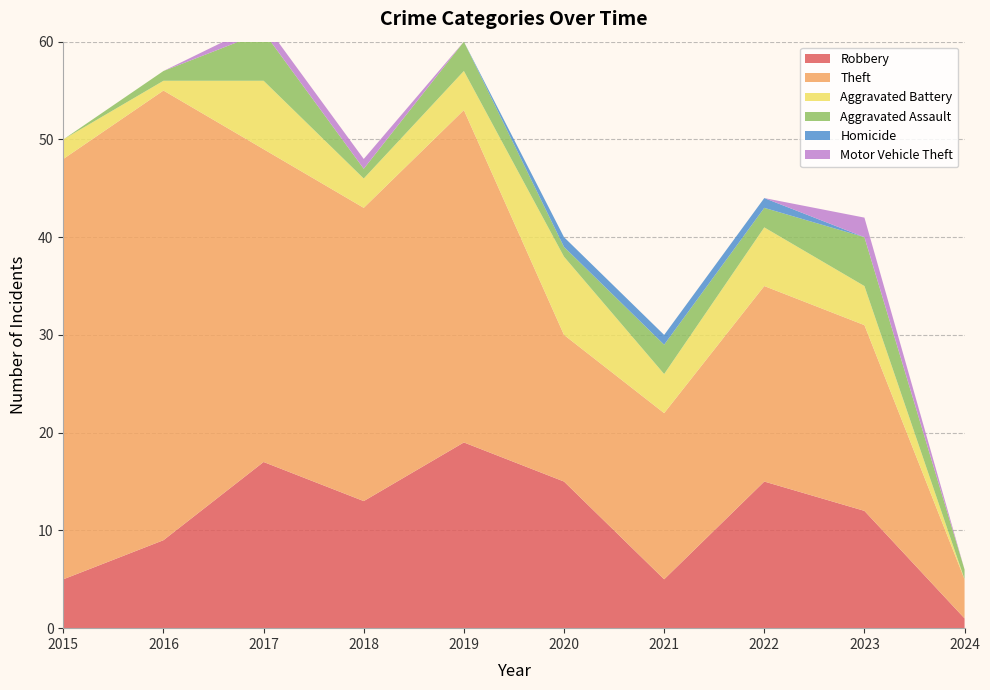

Reading left to right, list all the values displayed in this chart.

Robbery: 2015=5	2016=9	2017=17	2018=13	2019=19	2020=15	2021=5	2022=15	2023=12	2024=1
Theft: 2015=43	2016=46	2017=32	2018=30	2019=34	2020=15	2021=17	2022=20	2023=19	2024=4
Aggravated Battery: 2015=2	2016=1	2017=7	2018=3	2019=4	2020=8	2021=4	2022=6	2023=4	2024=0
Aggravated Assault: 2015=0	2016=1	2017=5	2018=1	2019=3	2020=1	2021=3	2022=2	2023=5	2024=1
Homicide: 2015=0	2016=0	2017=0	2018=0	2019=0	2020=1	2021=1	2022=1	2023=0	2024=0
Motor Vehicle Theft: 2015=0	2016=0	2017=1	2018=1	2019=0	2020=0	2021=0	2022=0	2023=2	2024=0